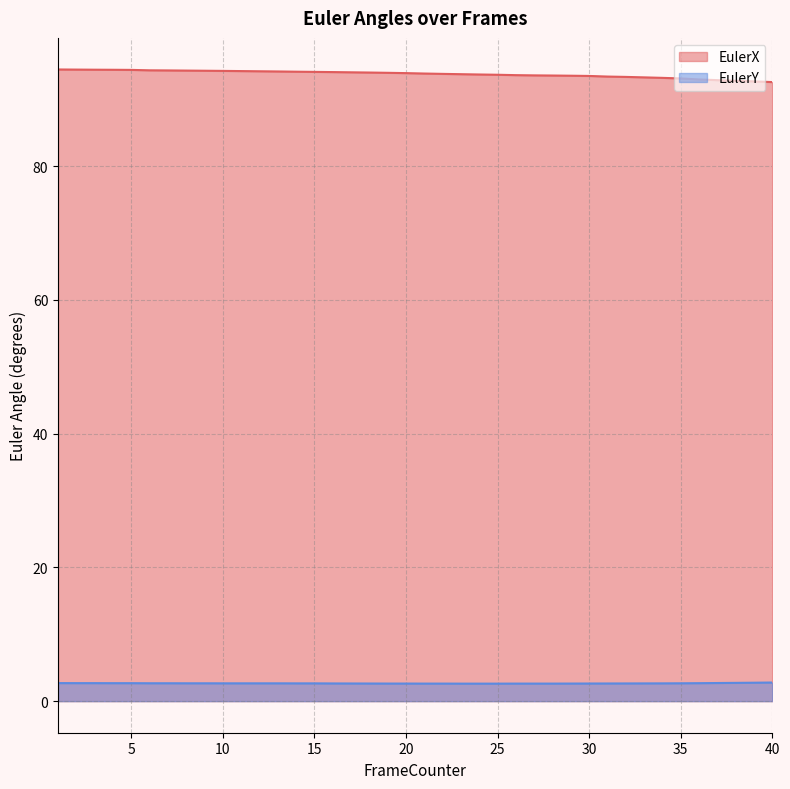

True or false: EulerY and EulerX cross at least once.

False